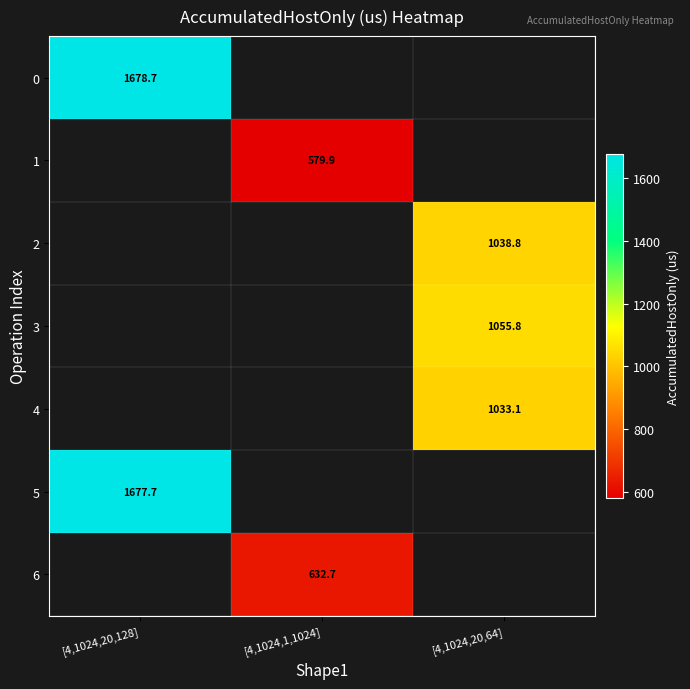

Which category has the lowest value across all series?

[4,1024,1,1024]